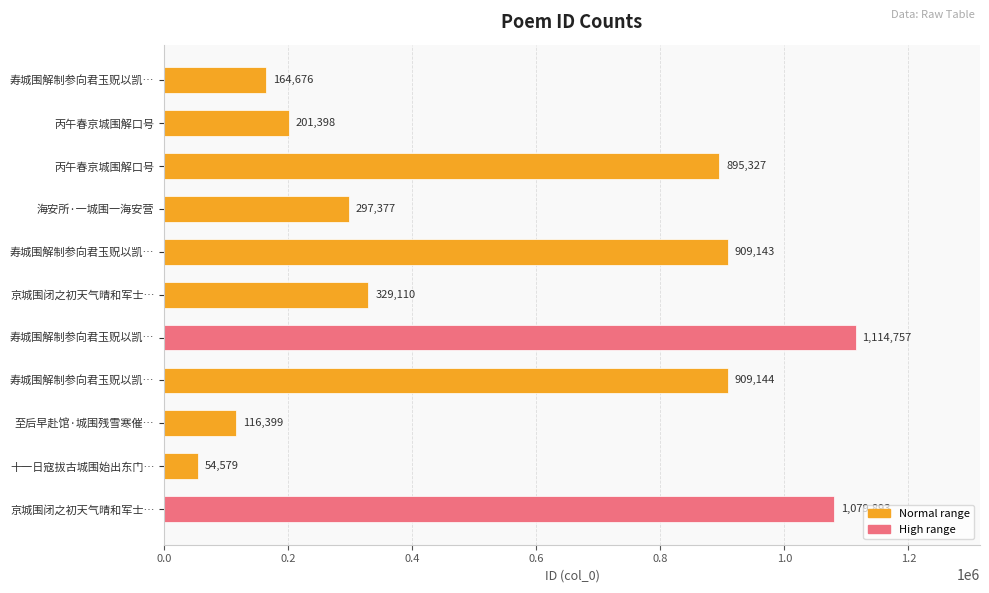

How many bars are there in total?

11